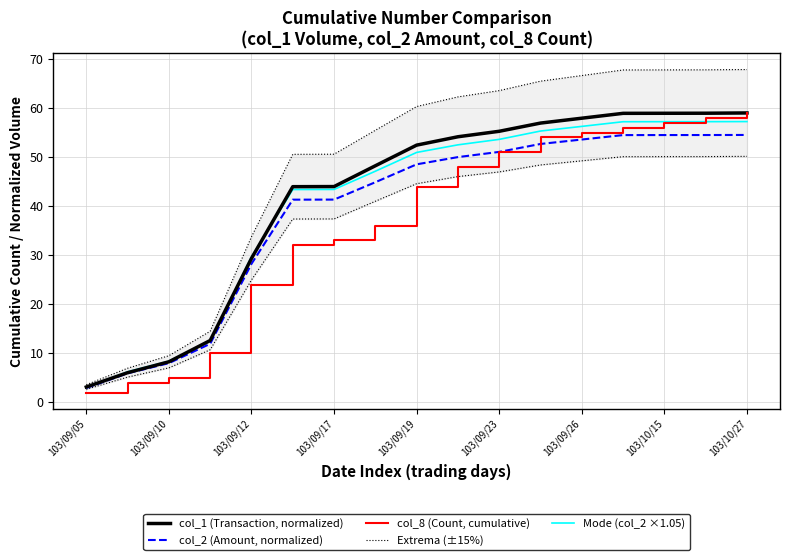

True or false: col_8 (Count, cumulative) has more than 2 interior local peaks.

False